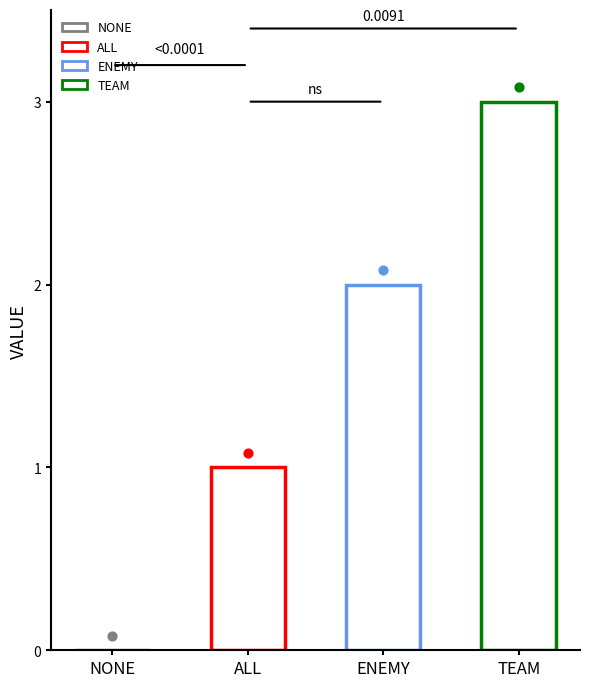

What is the ratio of the value at ALL to the value at ENEMY?

0.5